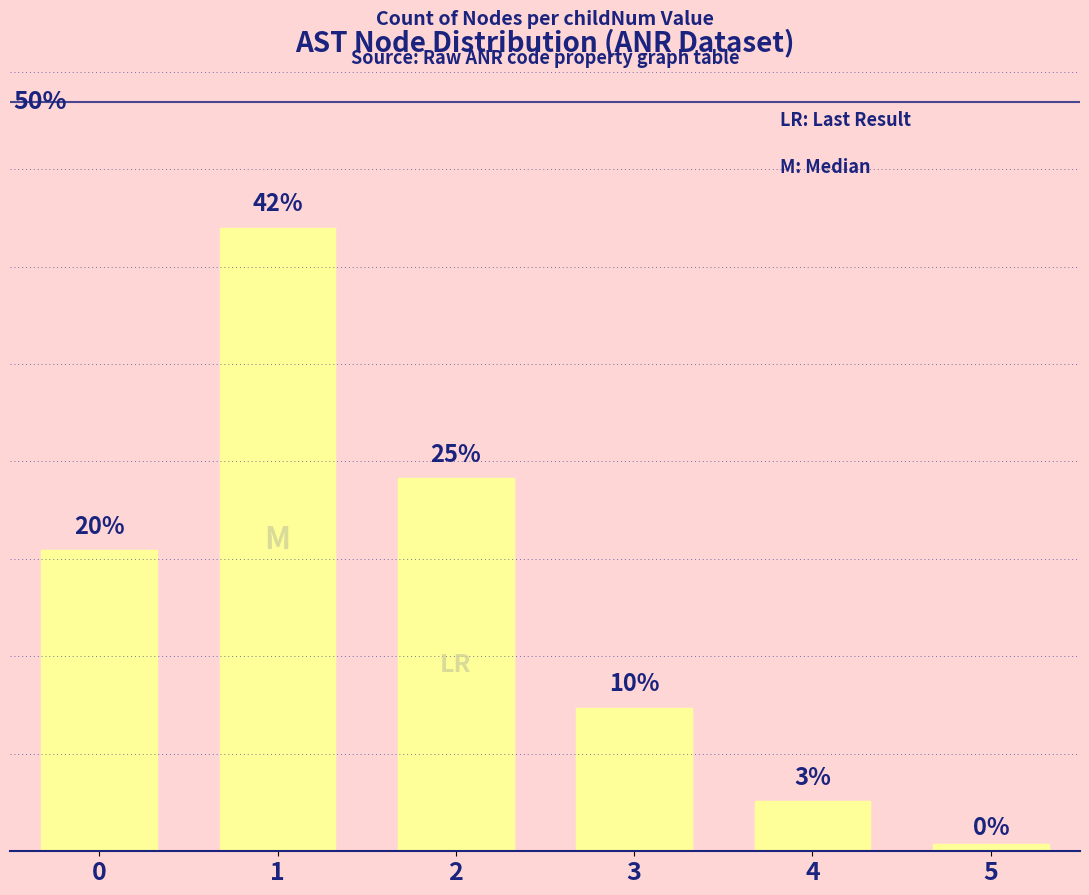

What is the approximate value at 3?

9.6